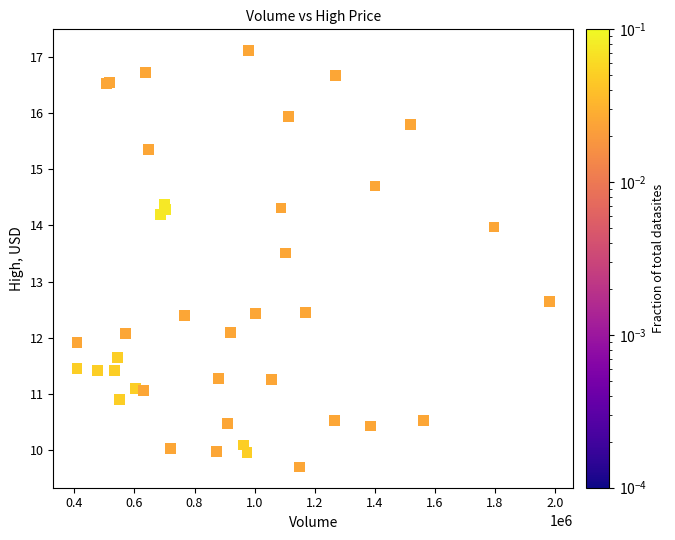

What Y value in the scatter plot is closest to 13?

12.7